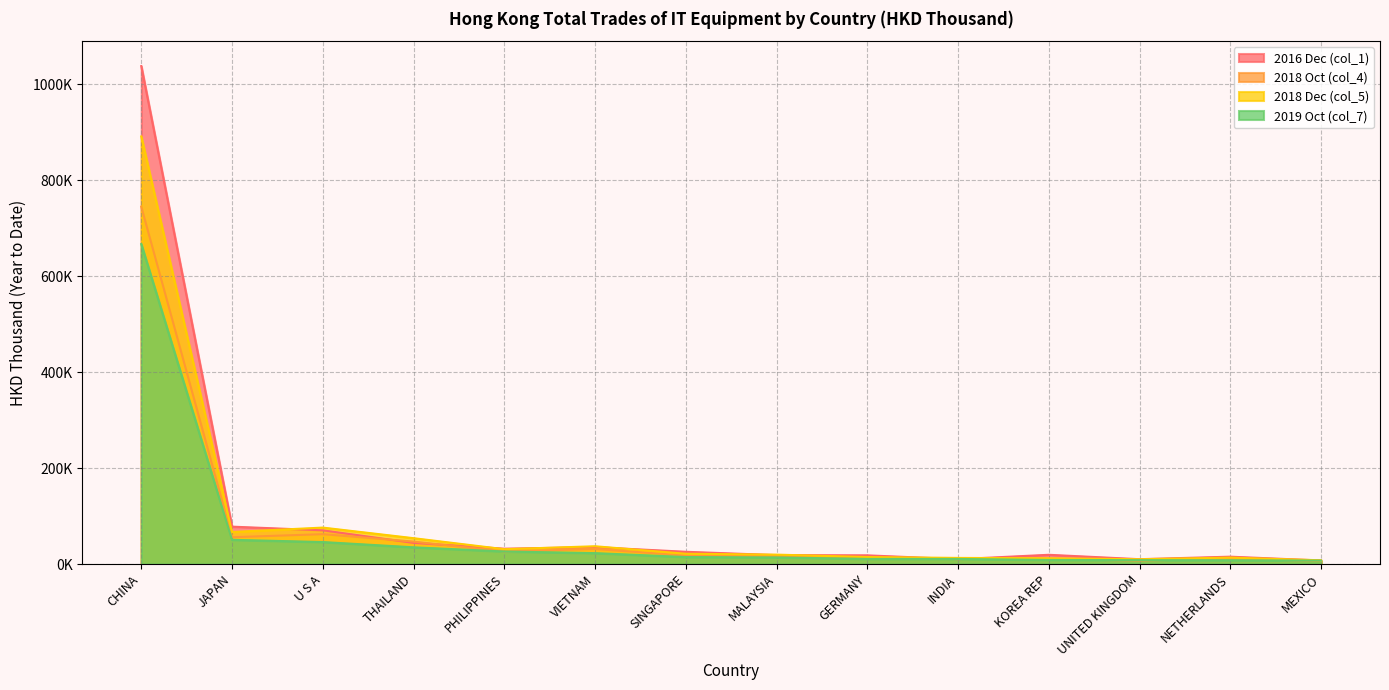

Which has a higher value, U S A or CHINA?

CHINA